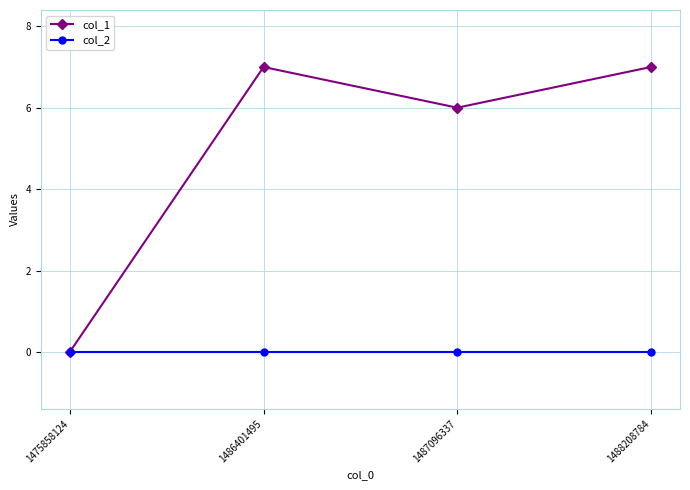

What is the difference between the highest and lowest values at 1487096337?

6